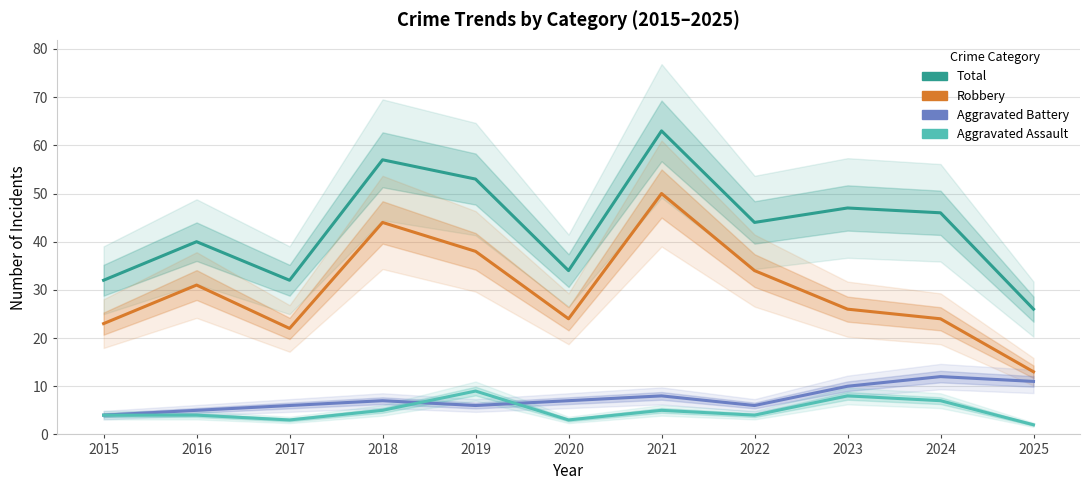

Which series changed the most between 2015 and 2025?

Robbery